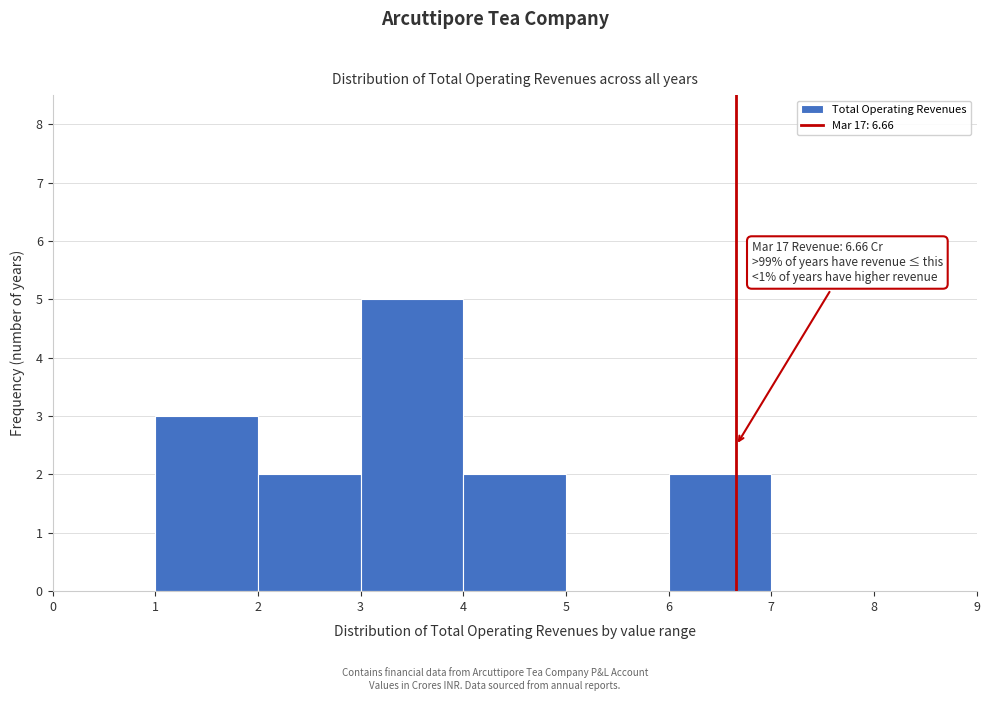

Over which range of the x-axis is the bar tallest?

3 to 4